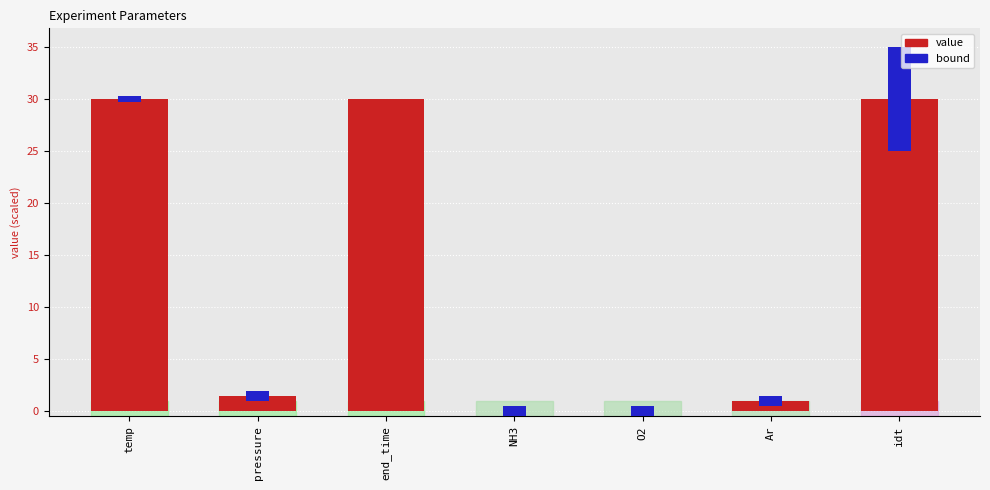

List the series in order of their overall mean, highest first.

value, bound